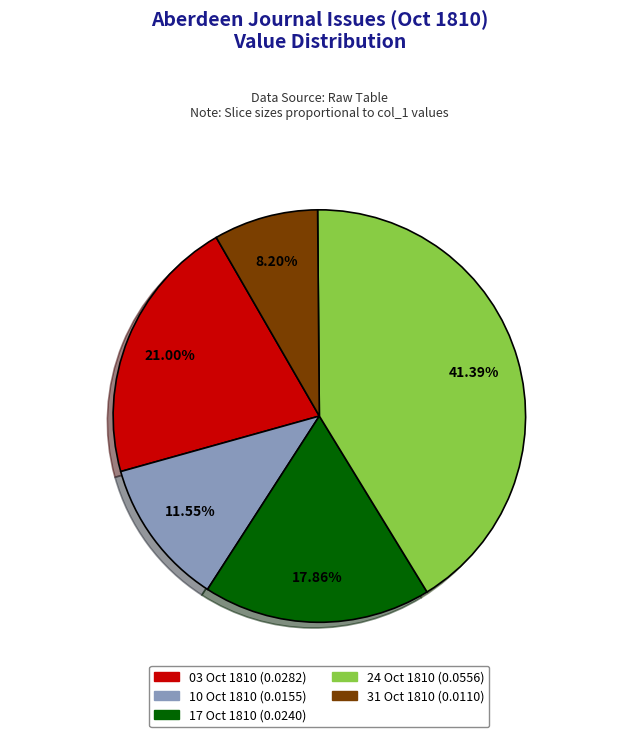

To the nearest percent, what is the average slice percentage?

20%